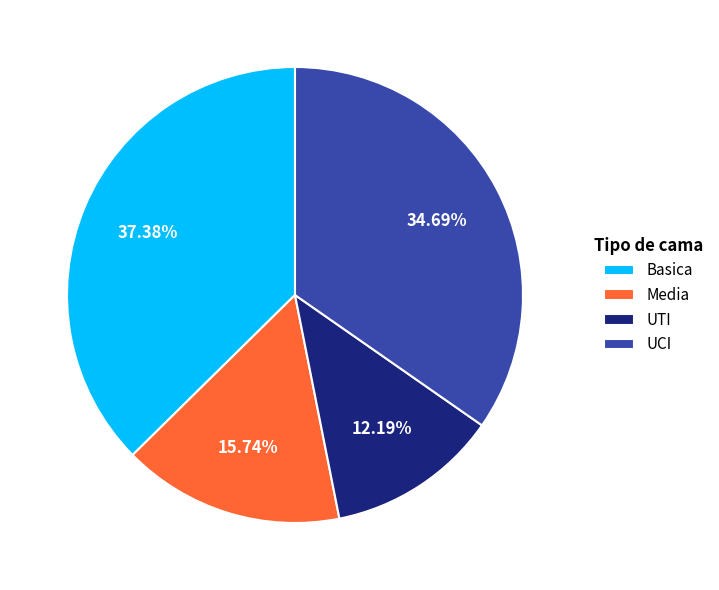

Is UTI the majority of the pie?

No